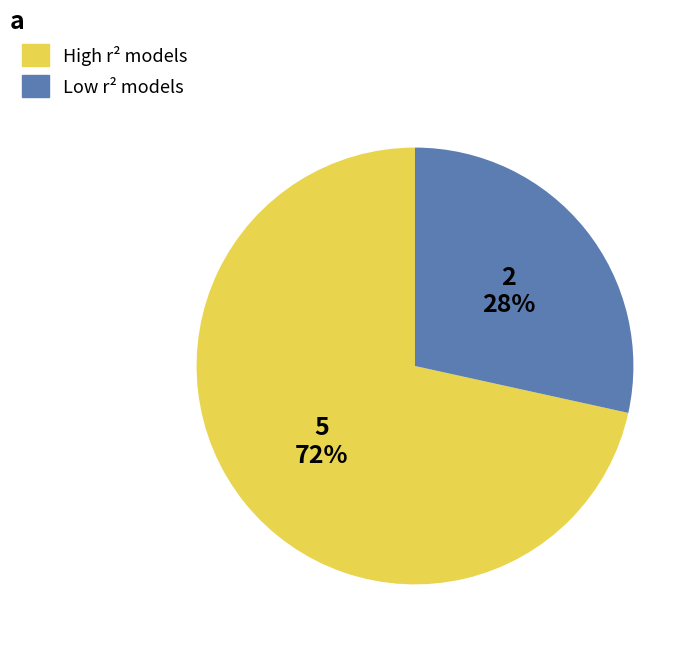

To the nearest percent, what is the average slice percentage?

50%